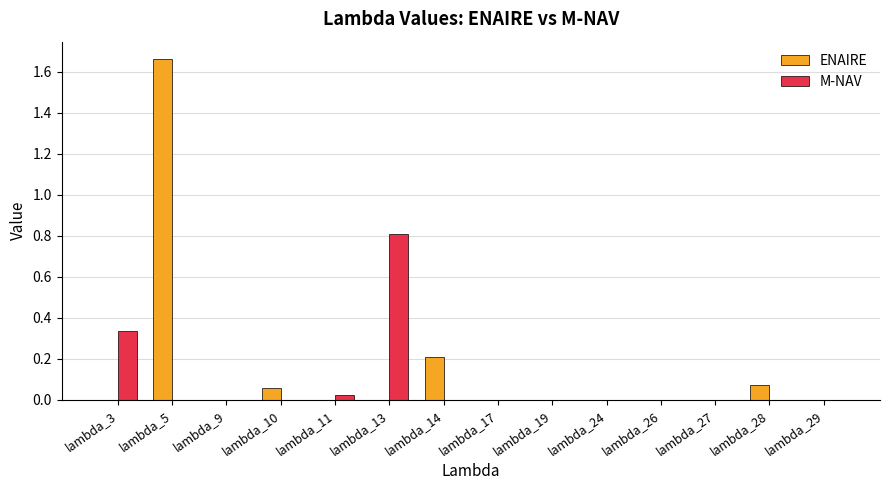

Is it true that M-NAV equals 0.0 at lambda_29?

True